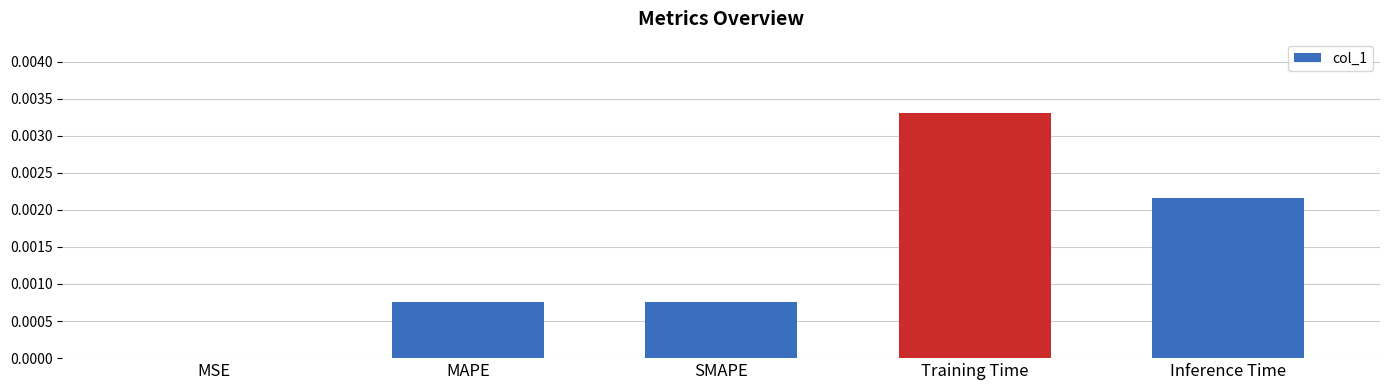

Is it true that the value at Training Time is 0.0?

True